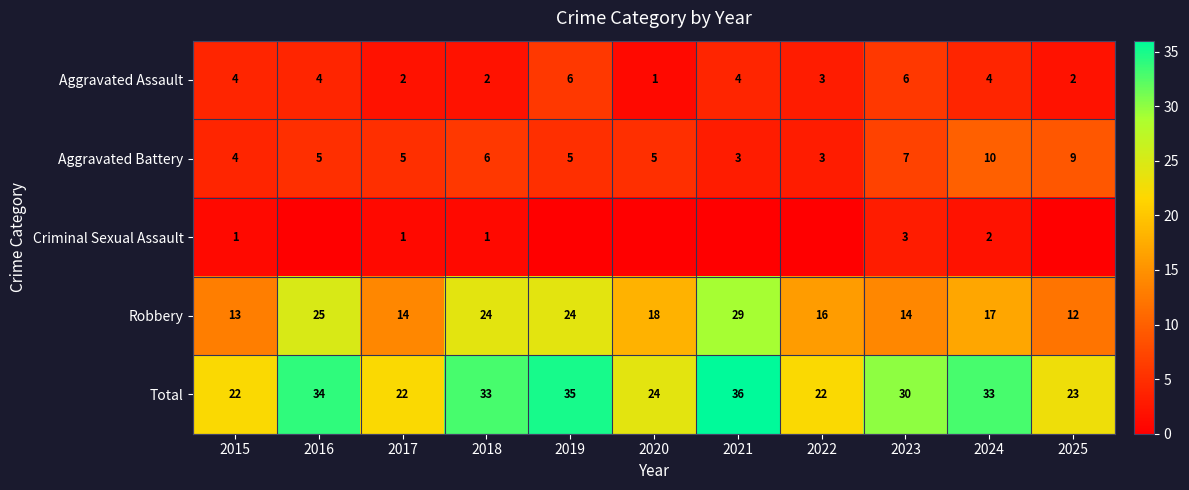

The Aggravated Assault series shows 1 at 2018. True or false?

False